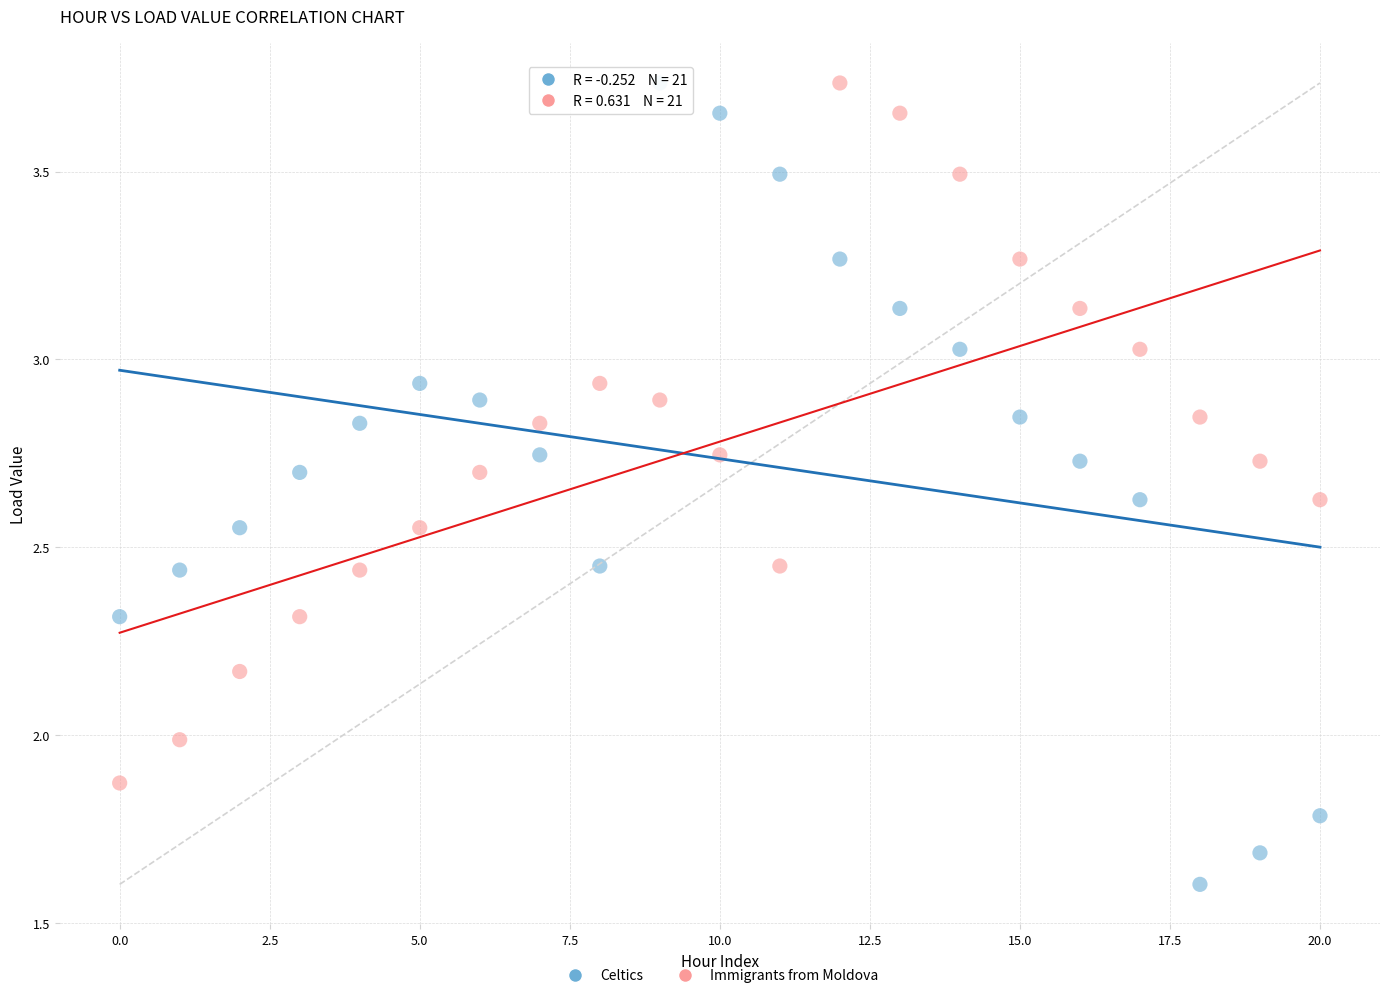

Which series has the widest spread of Y values?

Celtics